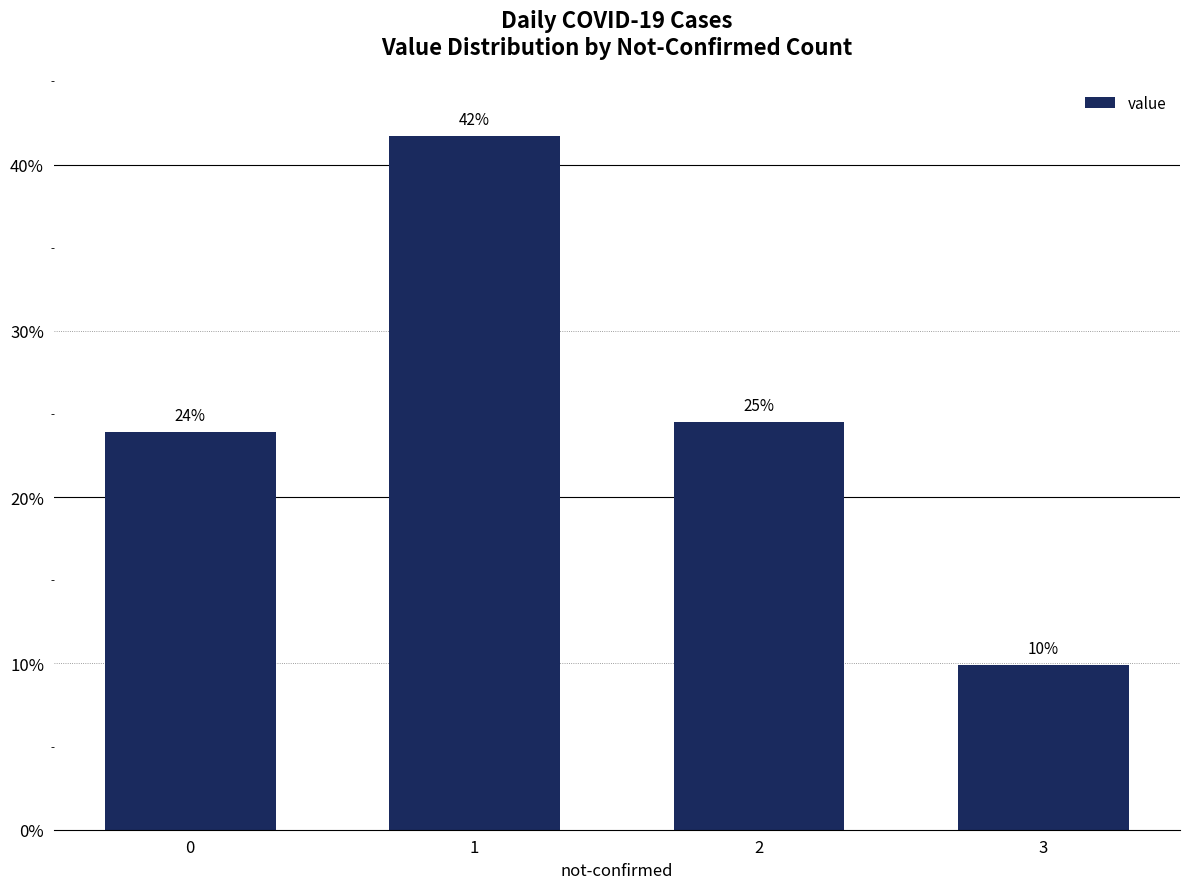

Where is the data nearest to the value 25?

2